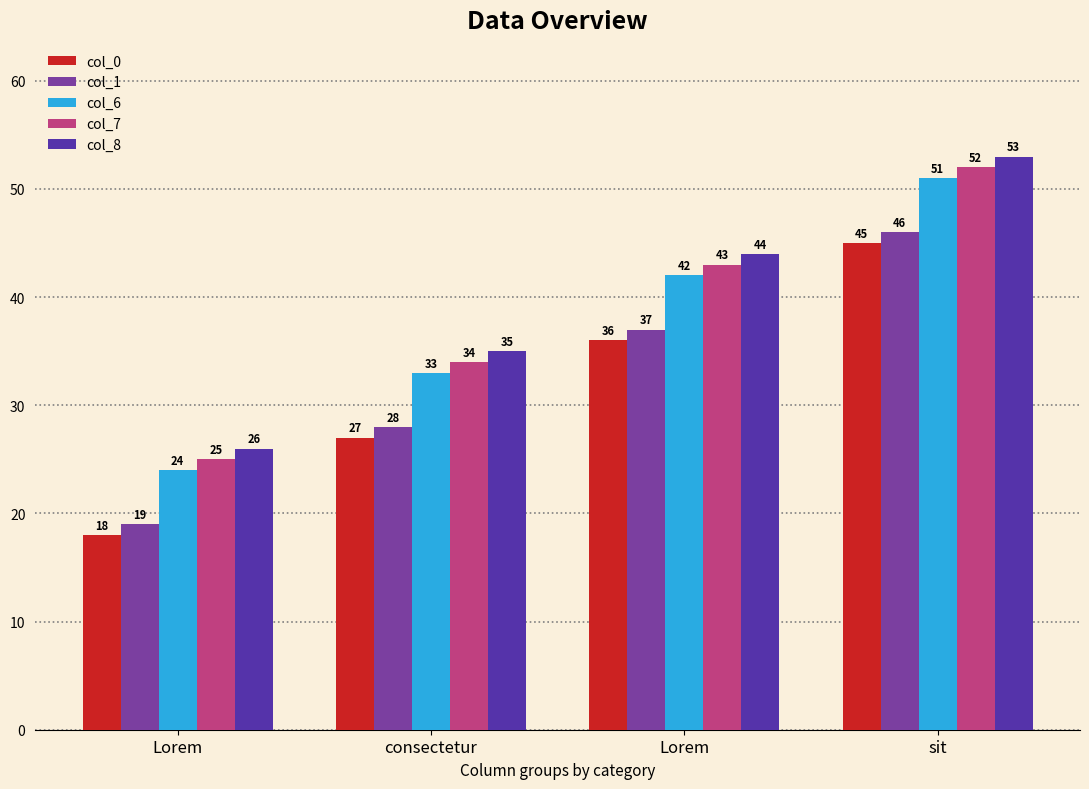

What are all the series names shown in the legend?

col_0, col_1, col_6, col_7, col_8